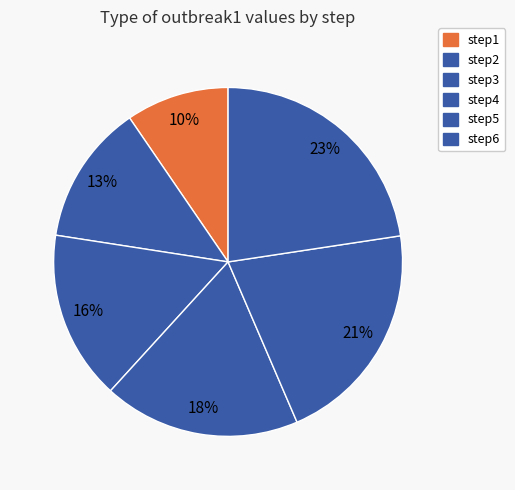

To the nearest percent, what percentage of the pie is step1?

10%